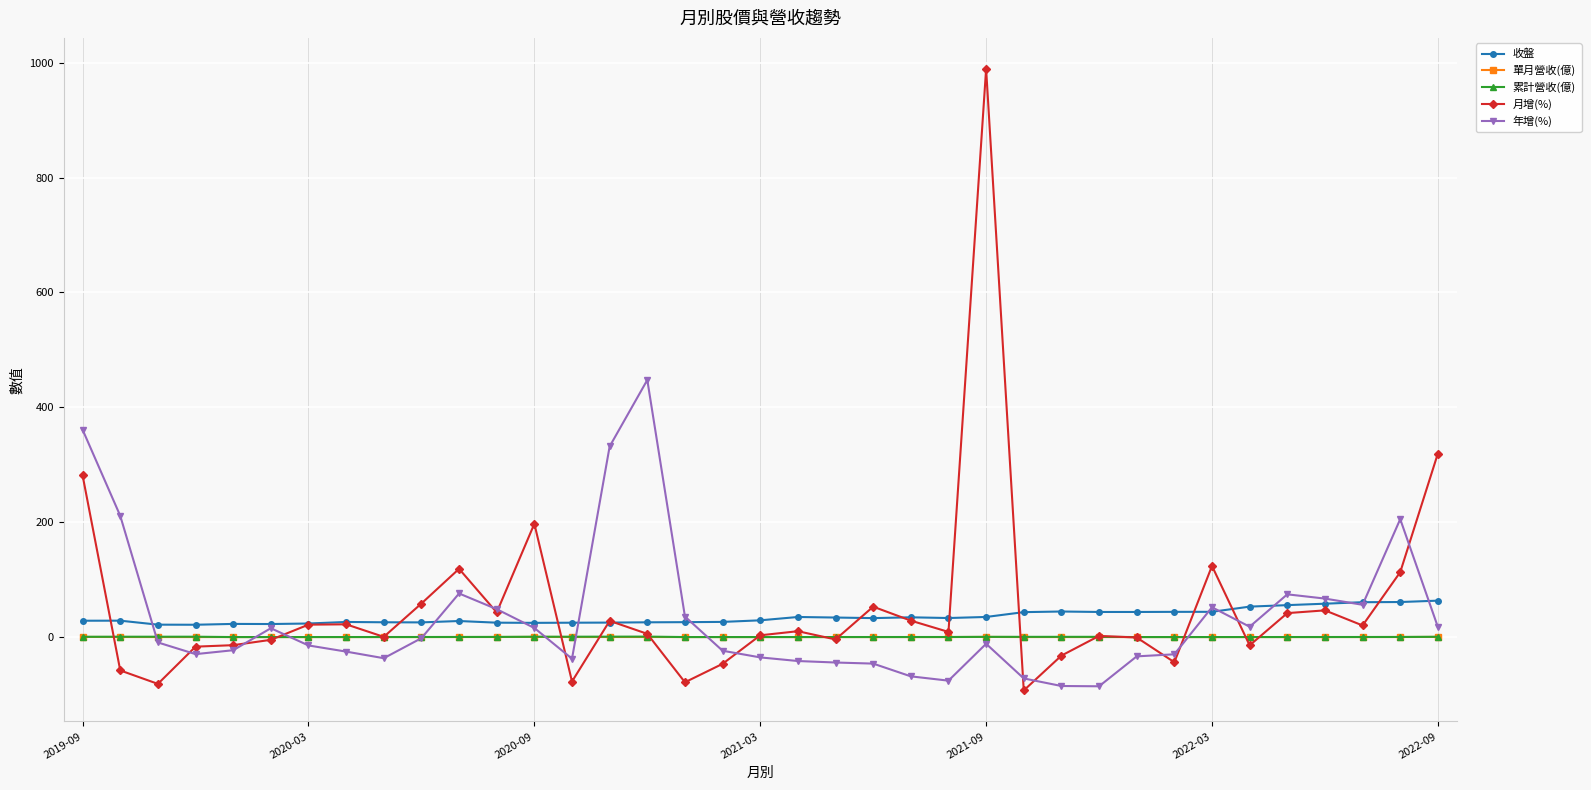

What is the value of the 月增(%) point at the 23rd from the left?

28.6